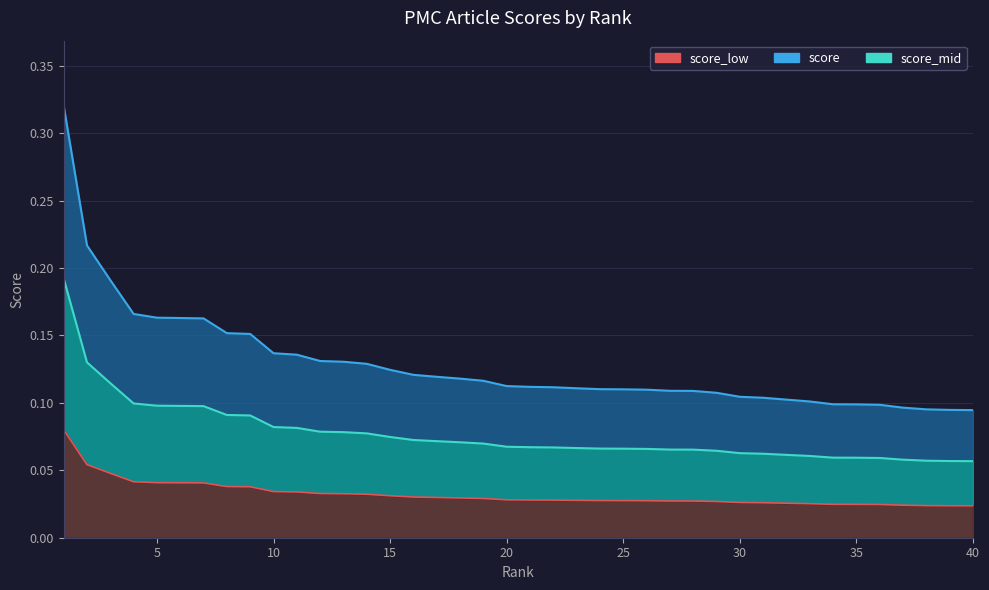

Where is the data nearest to the value 0?

40